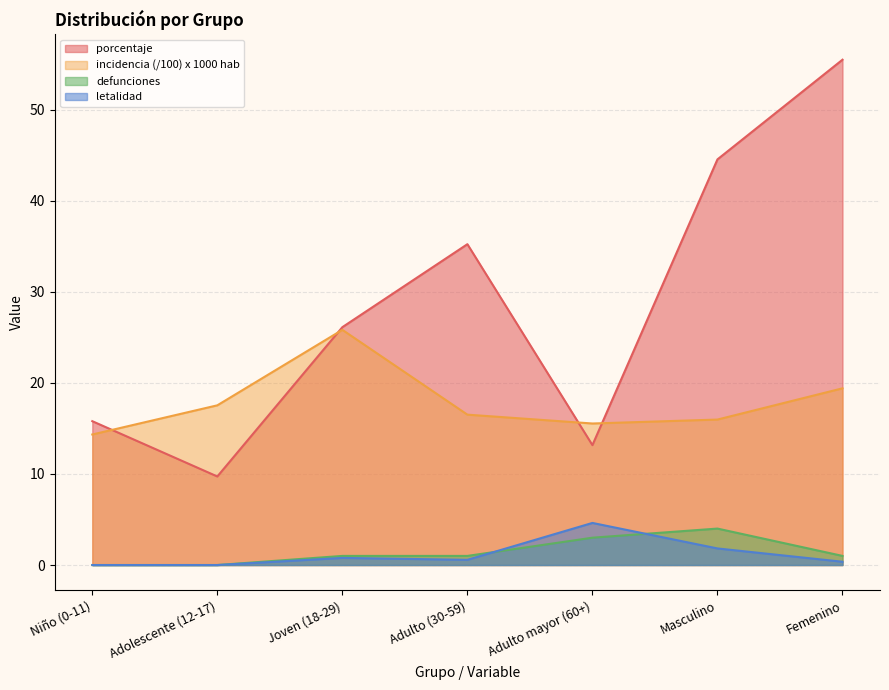

What is the highest value of the defunciones series?

4.0